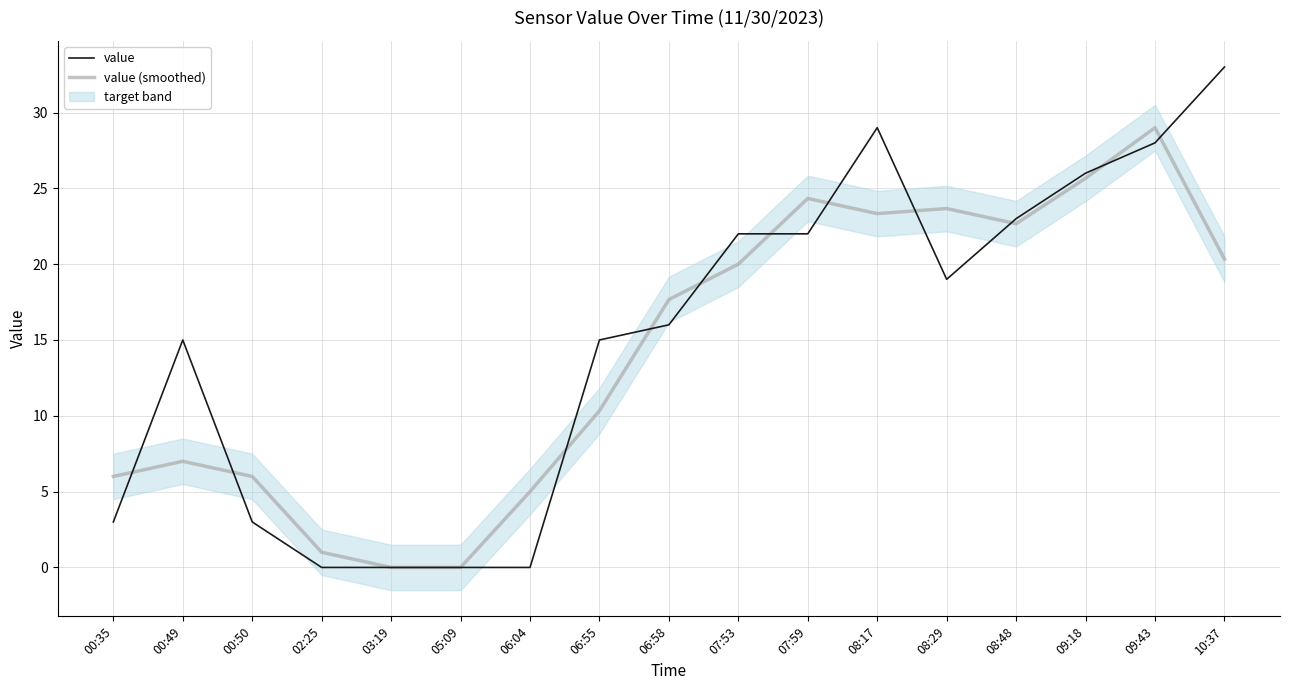

How many values in value (smoothed) are above zero?

15